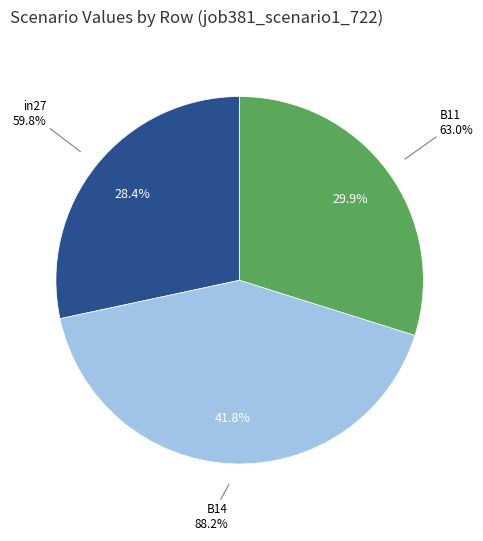

Is it true that B11 is 21% of the pie?

False